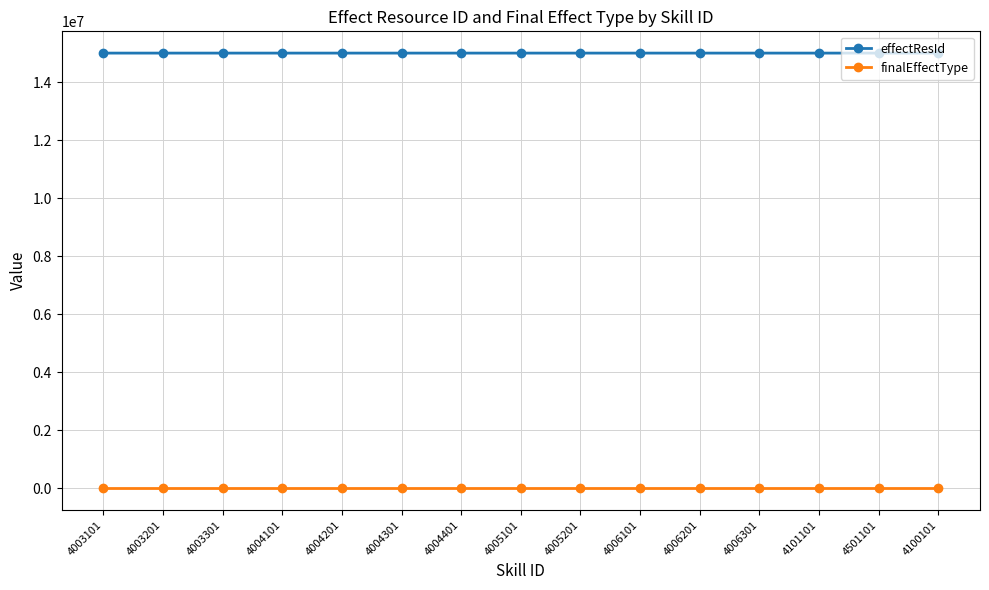

What is the highest value of the finalEffectType series?

1